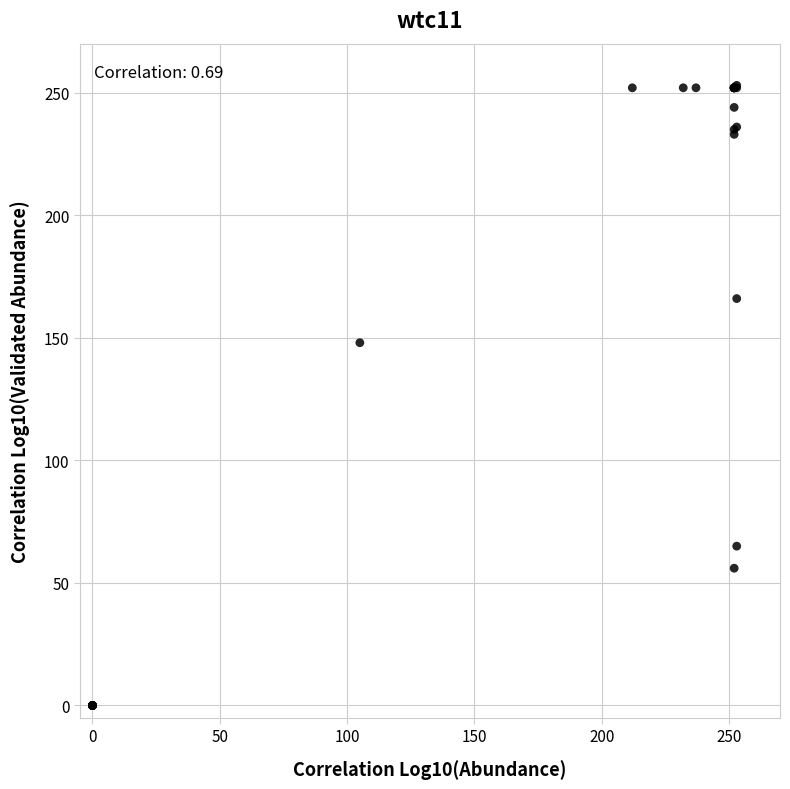

What Y value in the scatter plot is closest to 126?

148